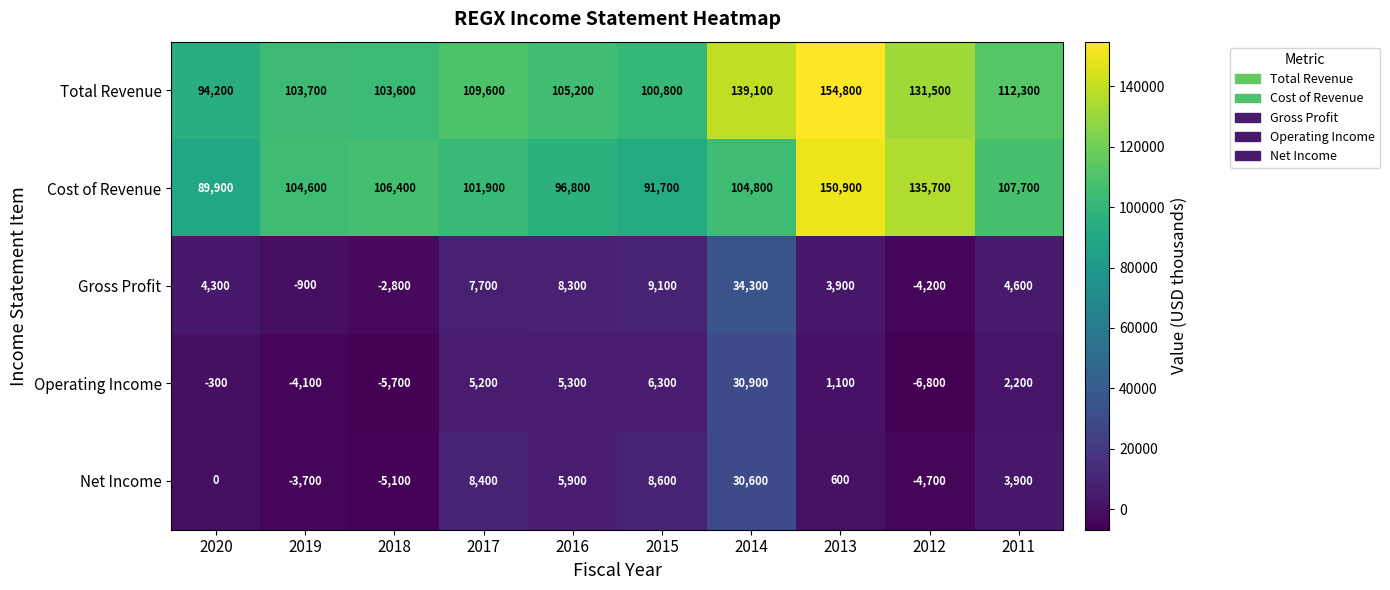

Which series has the largest total across all categories?

Total Revenue